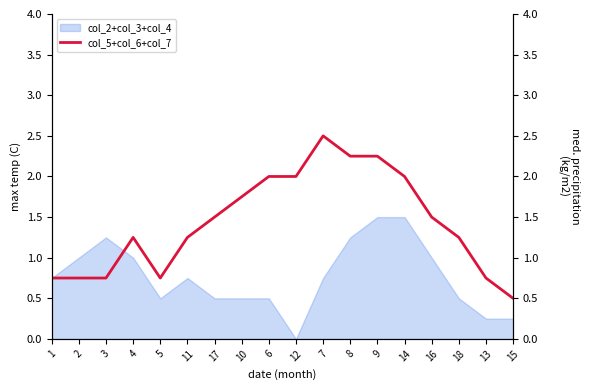

What is the value of the 3rd point from the left?

0.8